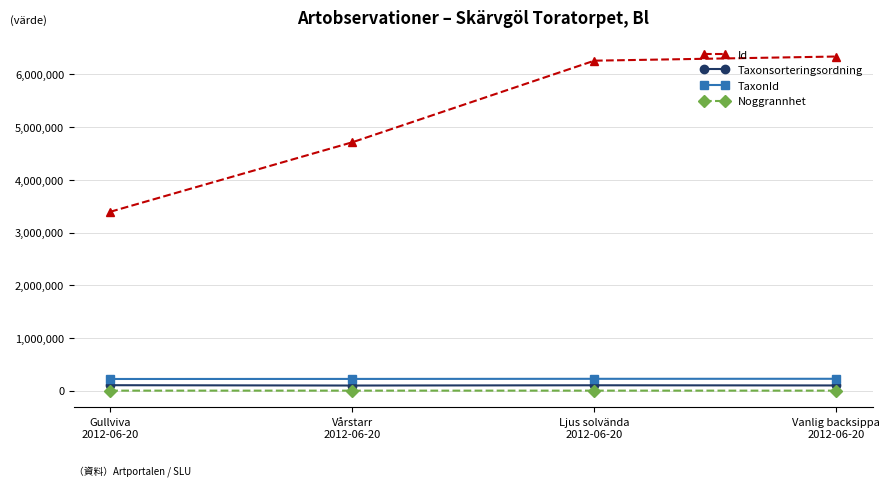

Which series has the largest total across all categories?

Id